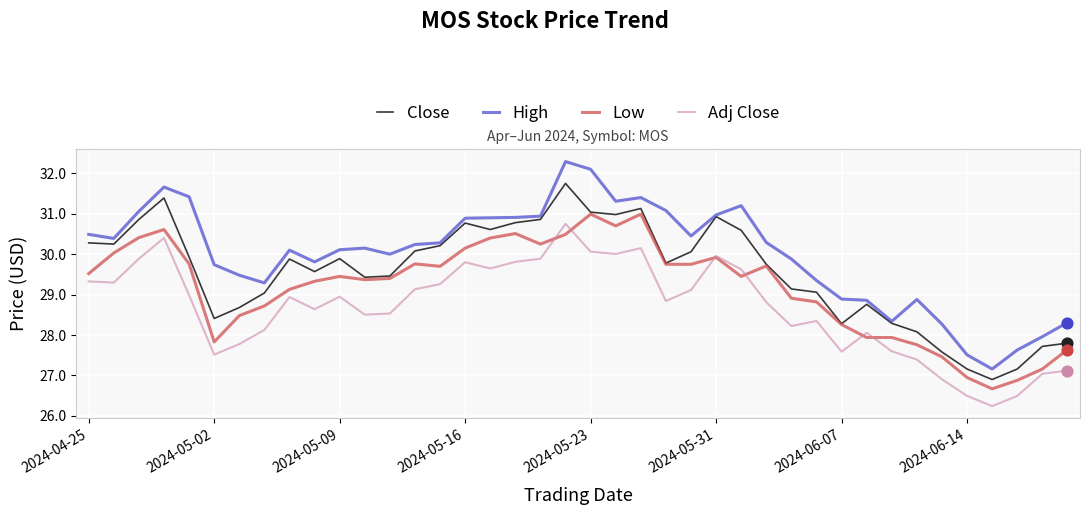

Which series has the largest total across all categories?

High